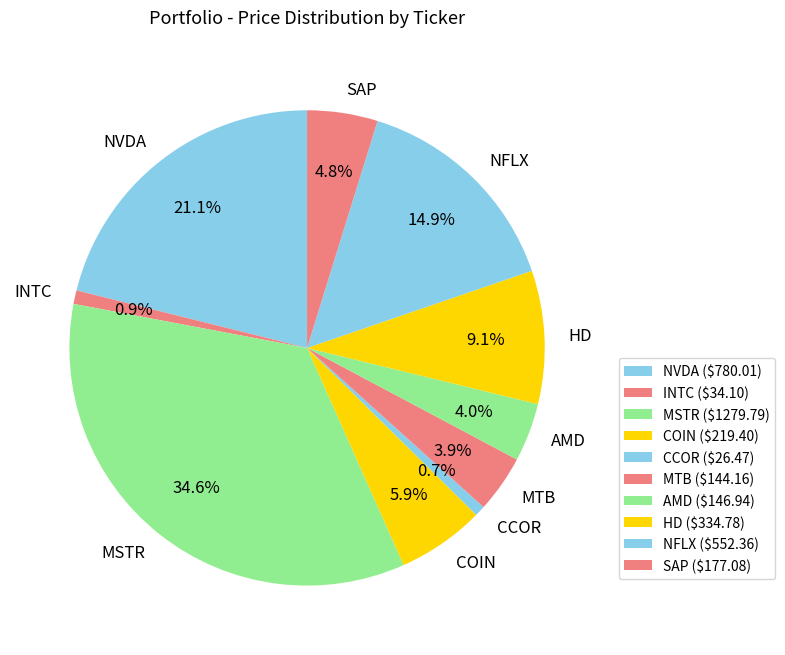

Does MTB account for over 50% of the chart?

No